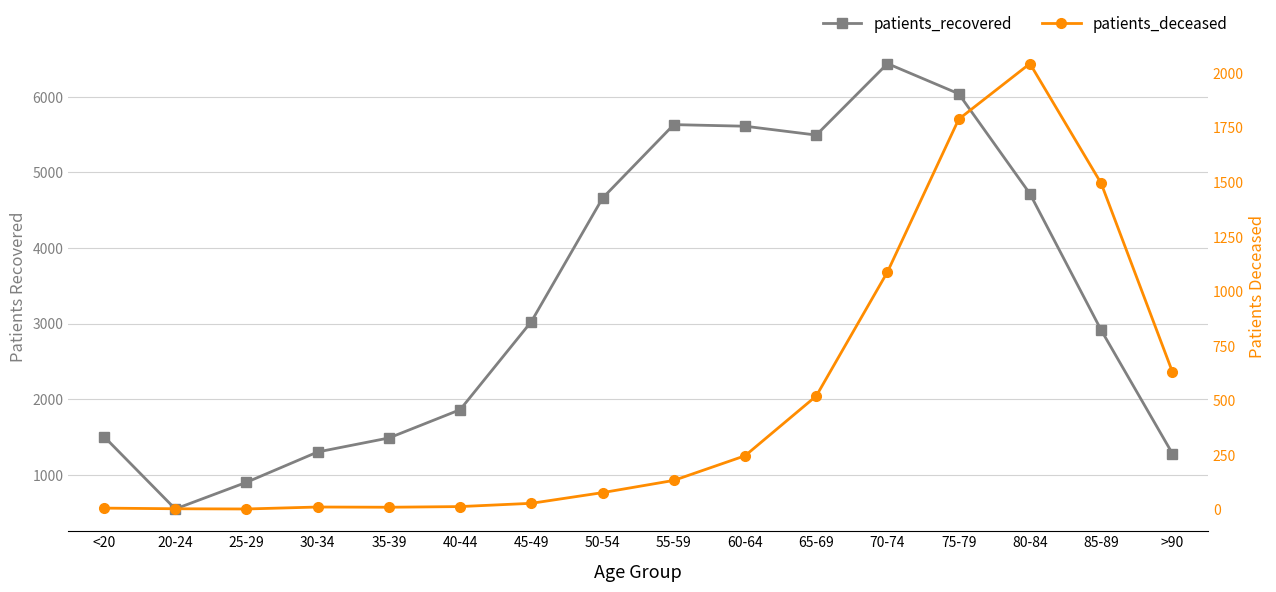

At which category does the chart reach its minimum across all series?

25-29